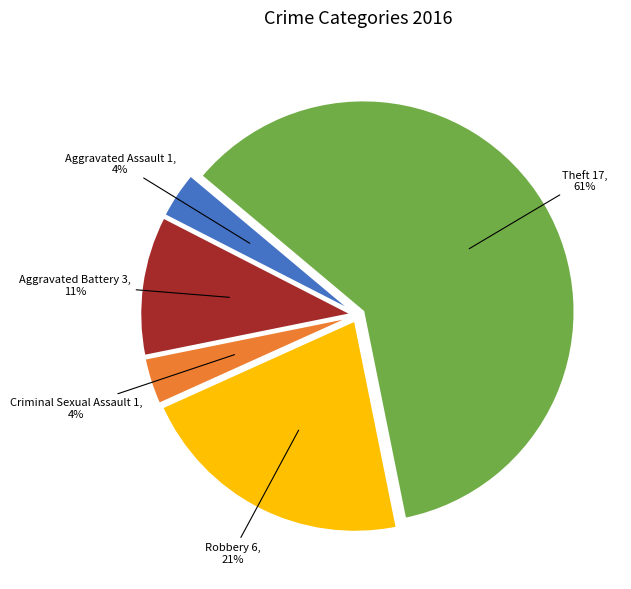

How many segments does this pie chart have?

5